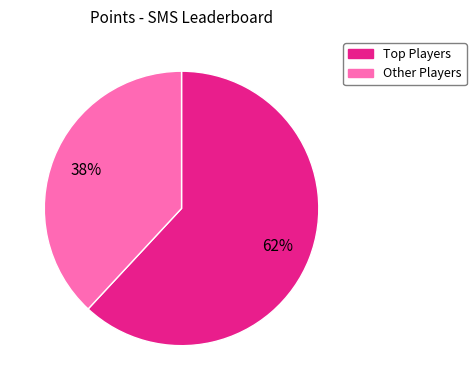

To the nearest percent, what is the difference between the largest and smallest slice percentages?

24%